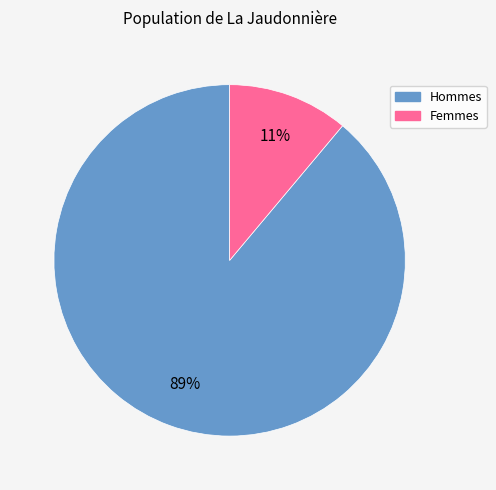

To the nearest percent, what is the average slice percentage?

50%